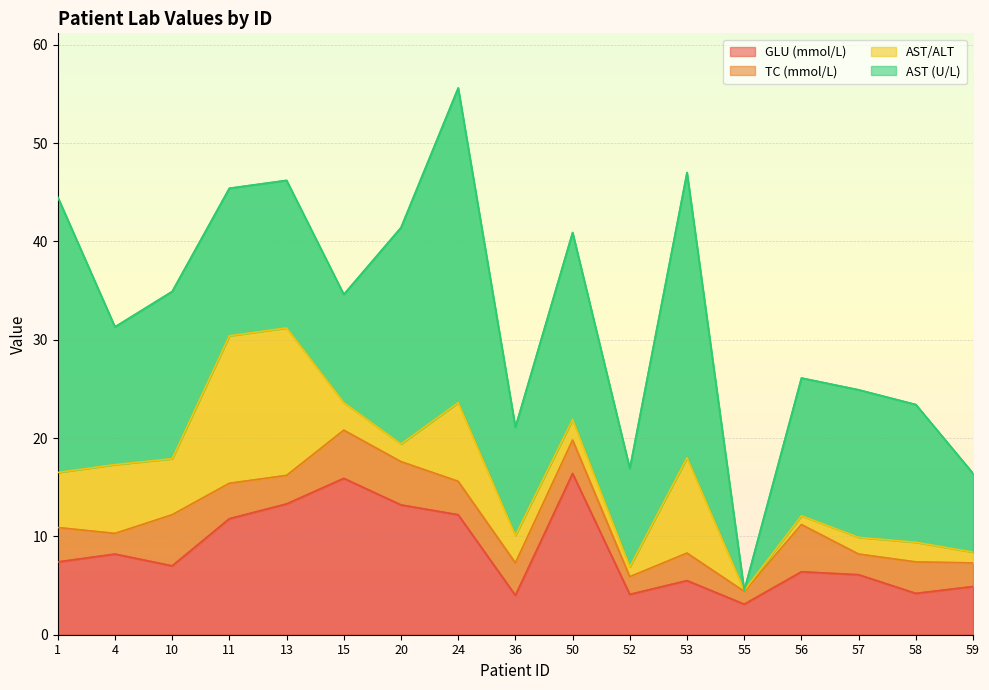

True or false: TC (mmol/L) has more than 1 points higher than both neighbors.

True